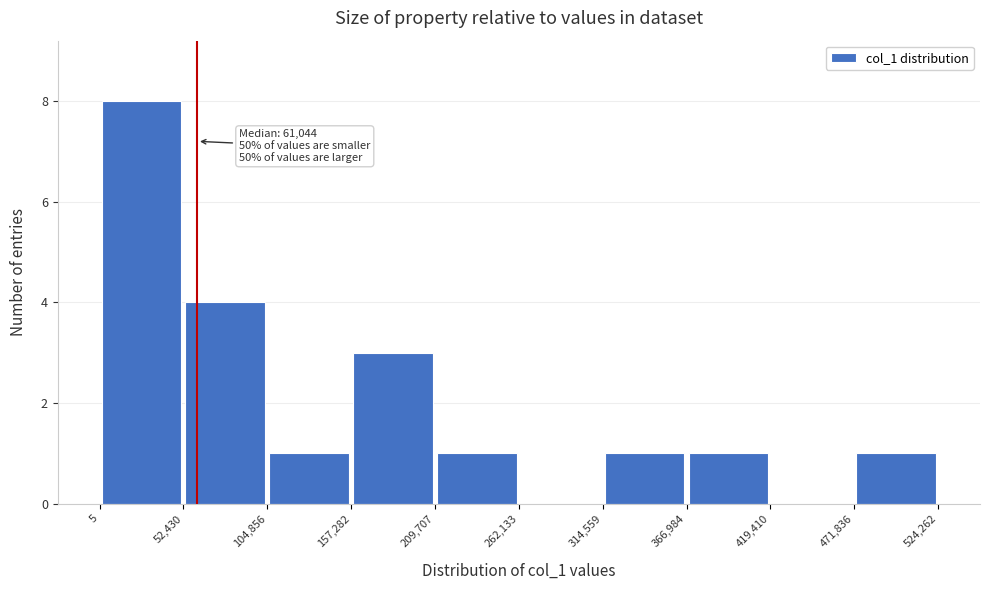

Which range on the x-axis has the tallest bar?

5 to 52,430